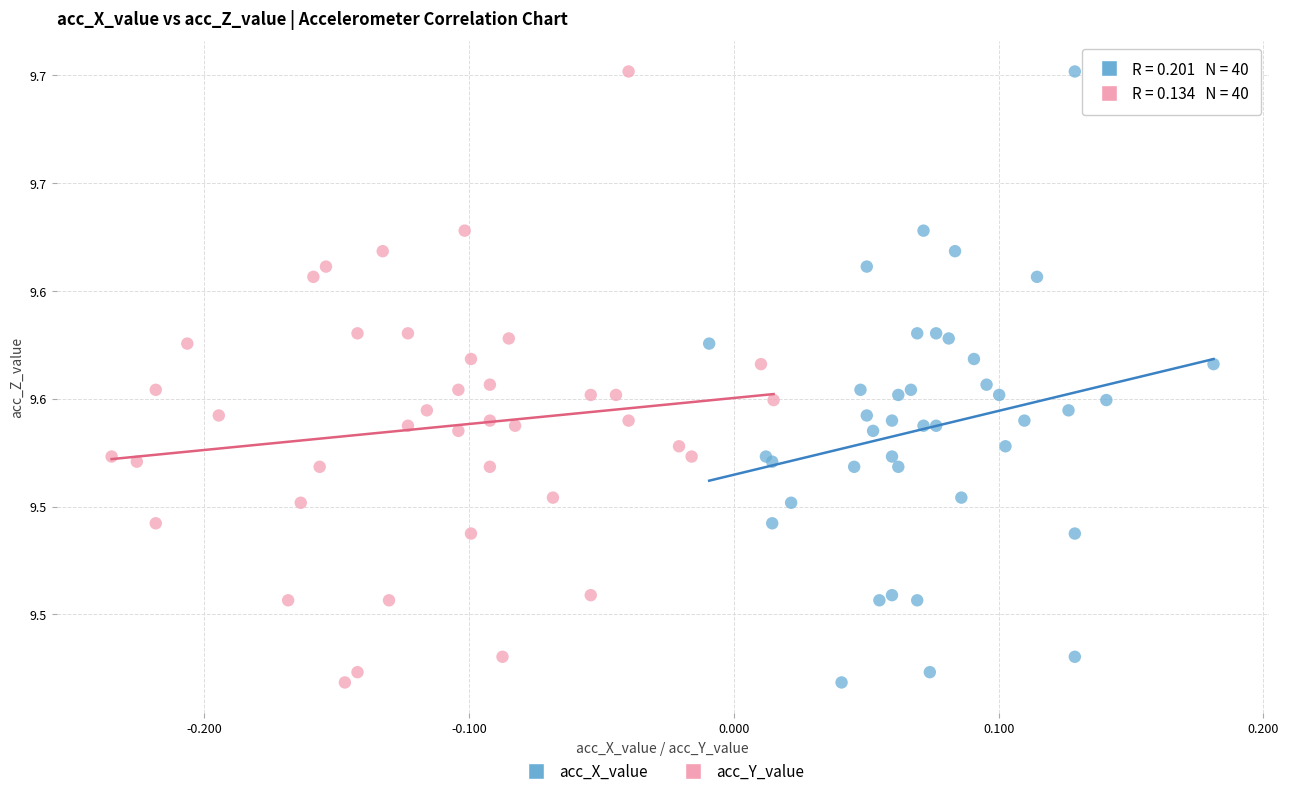

What are all the series names shown in the legend?

acc_X_value, acc_Y_value